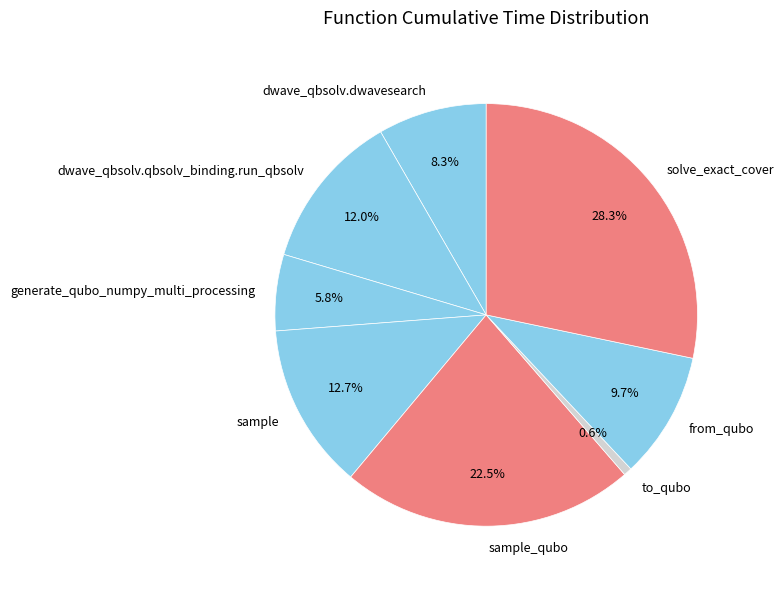

Is there a majority slice in this chart?

No